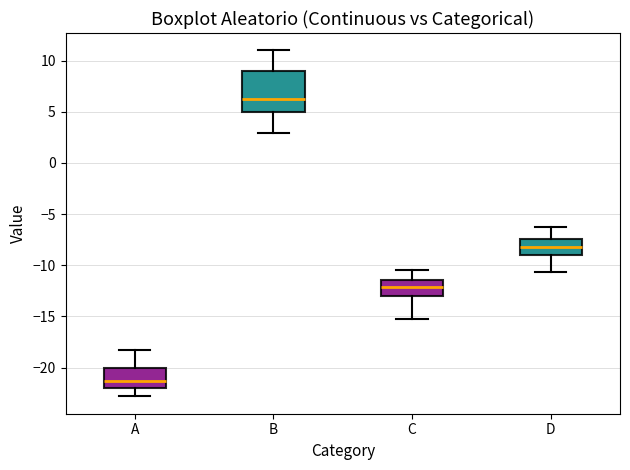

Reading left to right, transcribe this box plot: for each box, give where its median line is, the range the box spans, and where its two whiskers end, as read against the y-axis. The values are not printed on the chart, so give them approximately, as read against the axis.

A: median -21.5, box -22.0 to -20.0, whiskers -23.0 to -18.0
B: median 6.5, box 5.0 to 9.0, whiskers 3.0 to 11.0
C: median -12.0, box -13.0 to -11.5, whiskers -15.0 to -10.5
D: median -8.0, box -9.0 to -7.5, whiskers -10.5 to -6.5